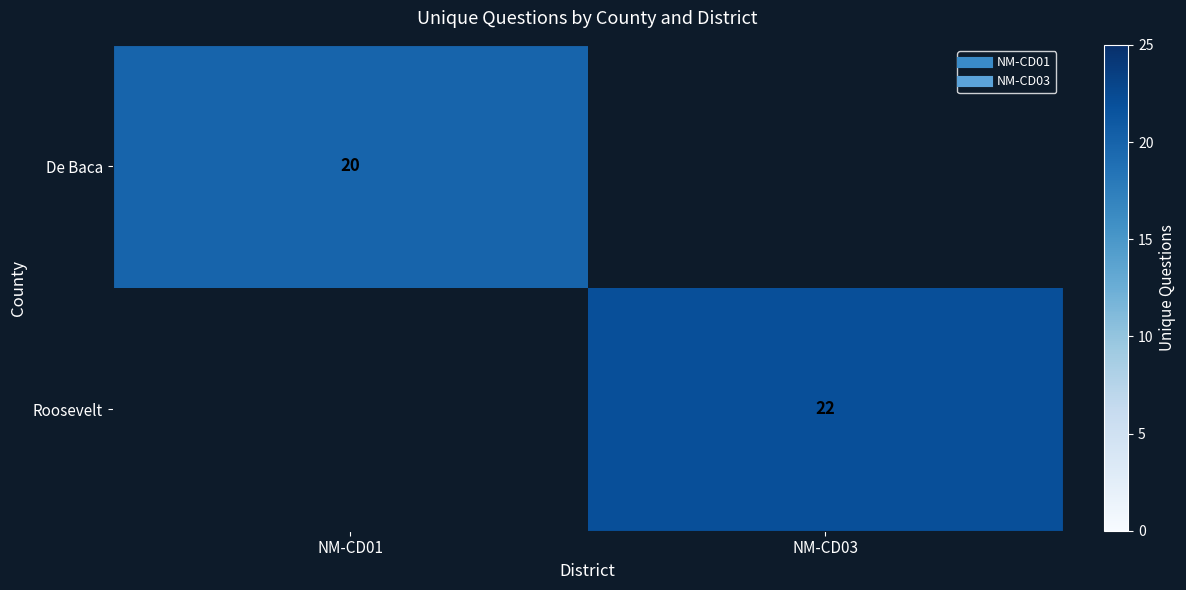

At which category does the chart reach its minimum across all series?

NM-CD01